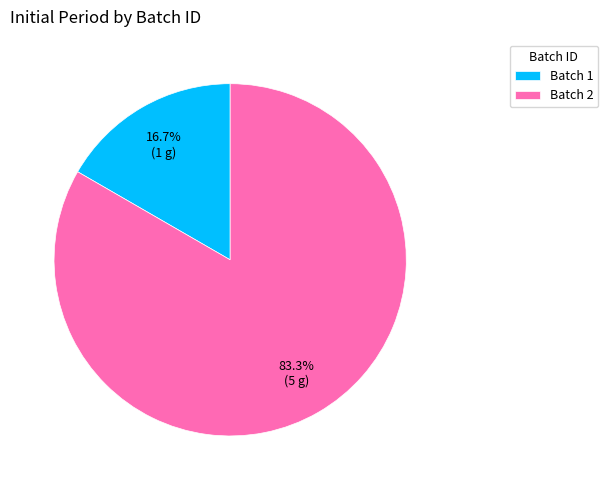

Which slice is the smallest?

Batch 1